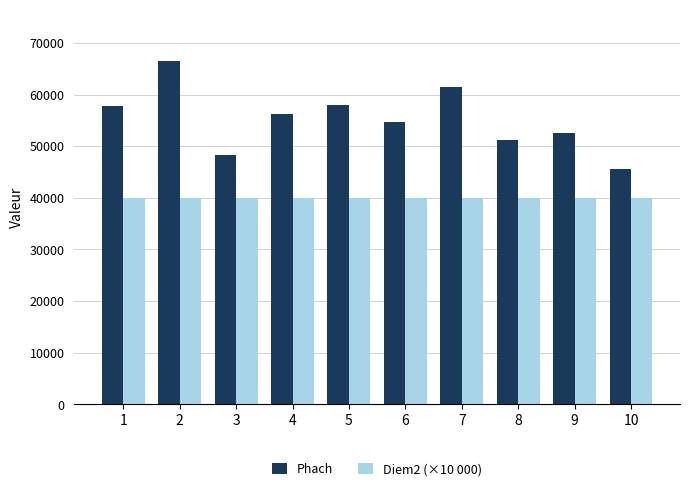

At how many categories does at least one series exceed 62480?

1